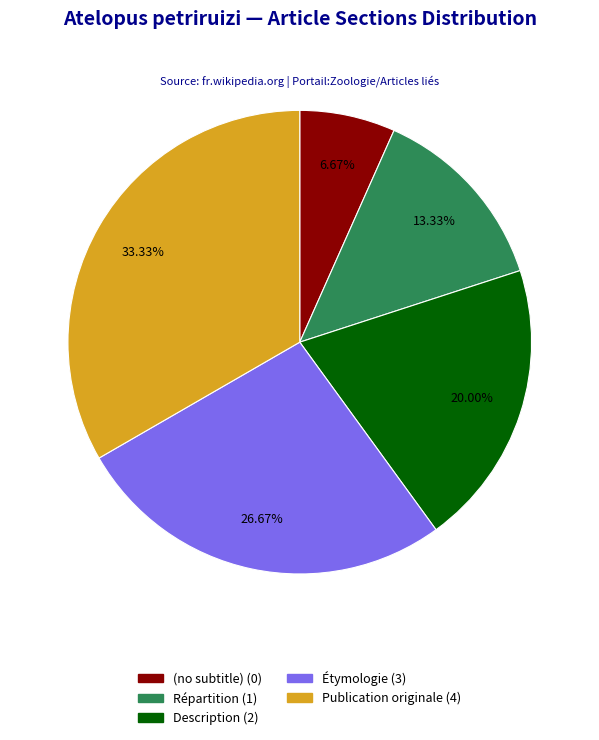

Rank the categories by value from lowest to highest.

(no subtitle), Répartition, Description, Étymologie, Publication originale